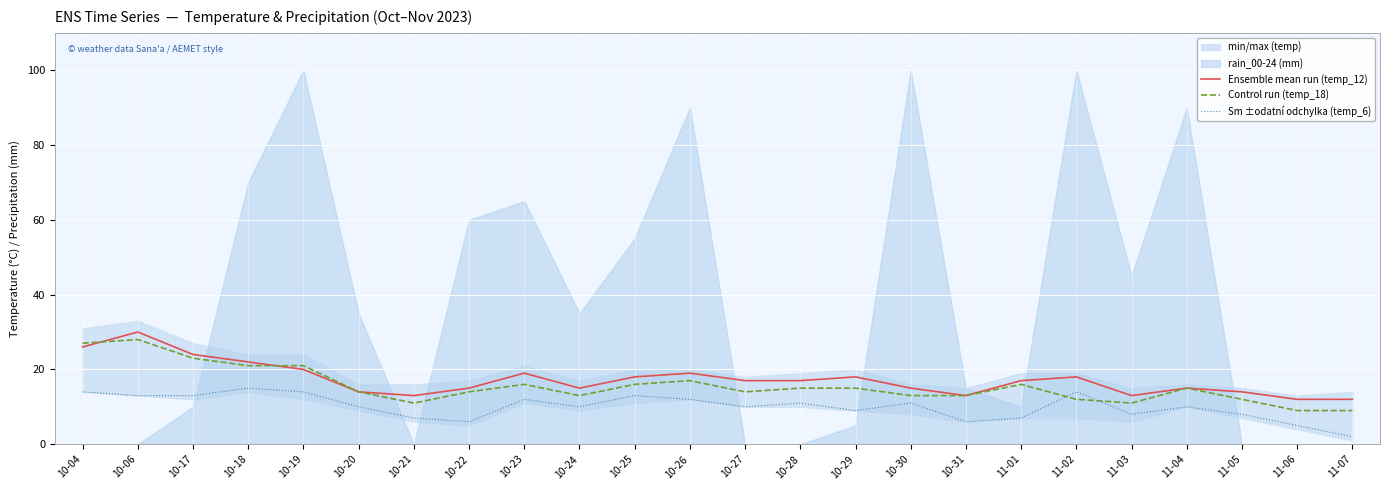

Reading left to right, list all the values displayed in this chart.

Ensemble mean run (temp_12): 10-04=26	10-06=30	10-17=24	10-18=22	10-19=20	10-20=14	10-21=13	10-22=15	10-23=19	10-24=15	10-25=18	10-26=19	10-27=17	10-28=17	10-29=18	10-30=15	10-31=13	11-01=17	11-02=18	11-03=13	11-04=15	11-05=14	11-06=12	11-07=12
Control run (temp_18): 10-04=27	10-06=28	10-17=23	10-18=21	10-19=21	10-20=14	10-21=11	10-22=14	10-23=16	10-24=13	10-25=16	10-26=17	10-27=14	10-28=15	10-29=15	10-30=13	10-31=13	11-01=16	11-02=12	11-03=11	11-04=15	11-05=12	11-06=9	11-07=9
Sm ±odatní odchylka (temp_6): 10-04=14	10-06=13	10-17=13	10-18=15	10-19=14	10-20=10	10-21=7	10-22=6	10-23=12	10-24=10	10-25=13	10-26=12	10-27=10	10-28=11	10-29=9	10-30=11	10-31=6	11-01=7	11-02=14	11-03=8	11-04=10	11-05=8	11-06=5	11-07=2